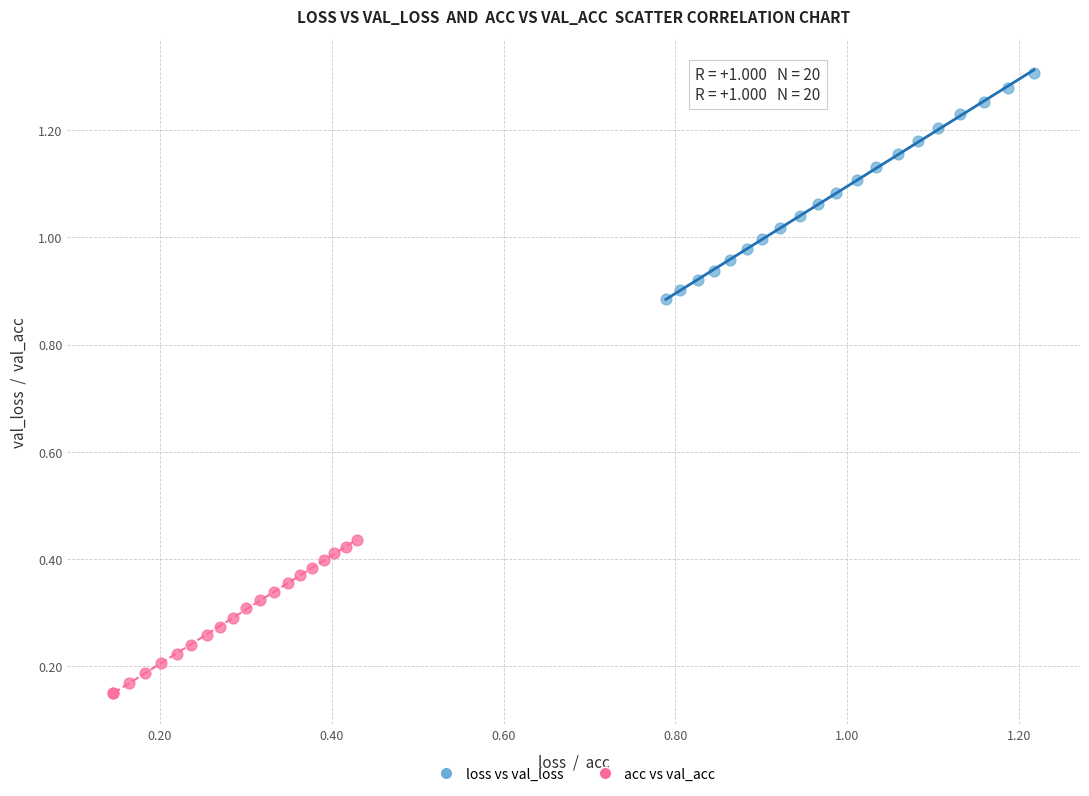

Which series contains the highest Y value?

loss vs val_loss